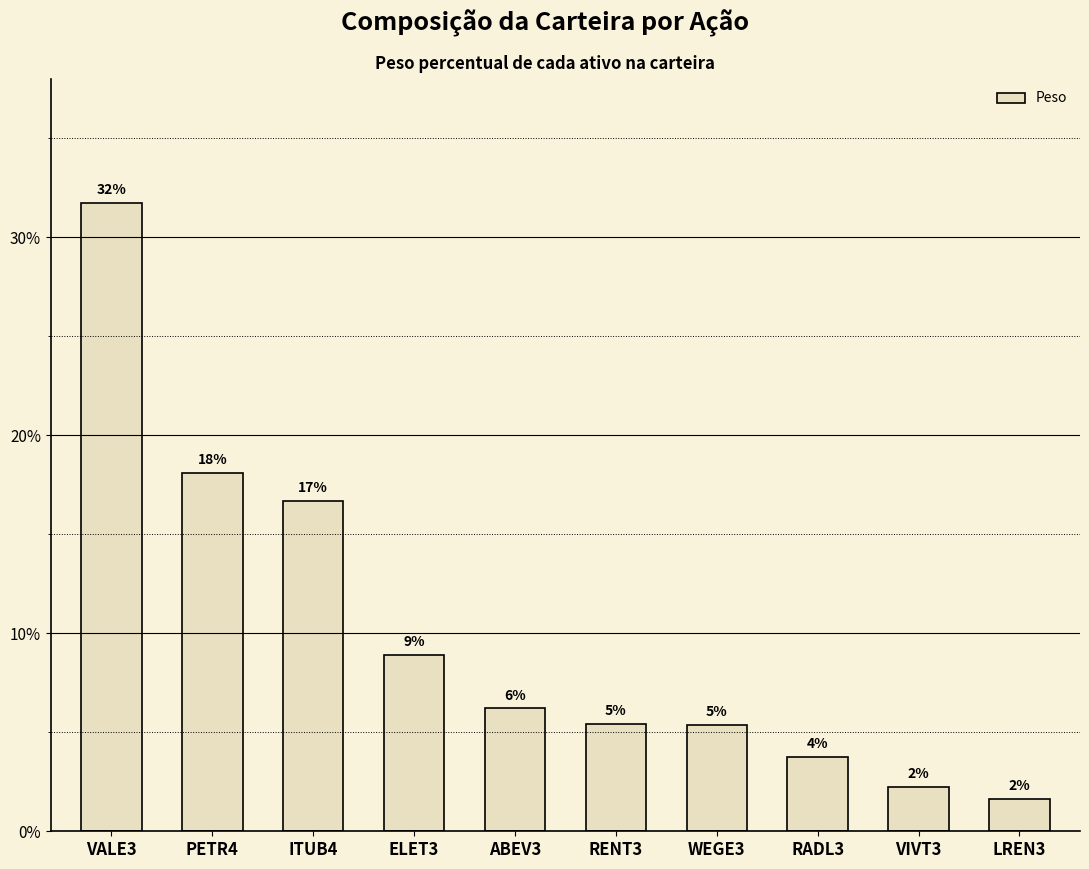

What is the label of the 3rd bar from the right?

RADL3